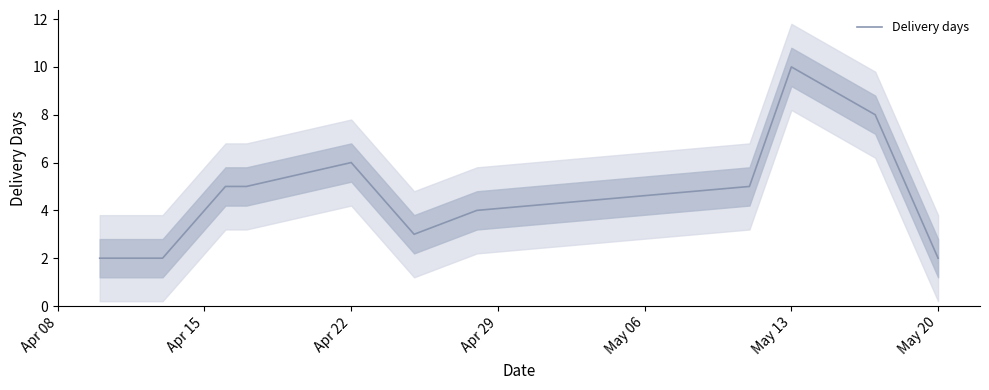

How many values are below 5?

6